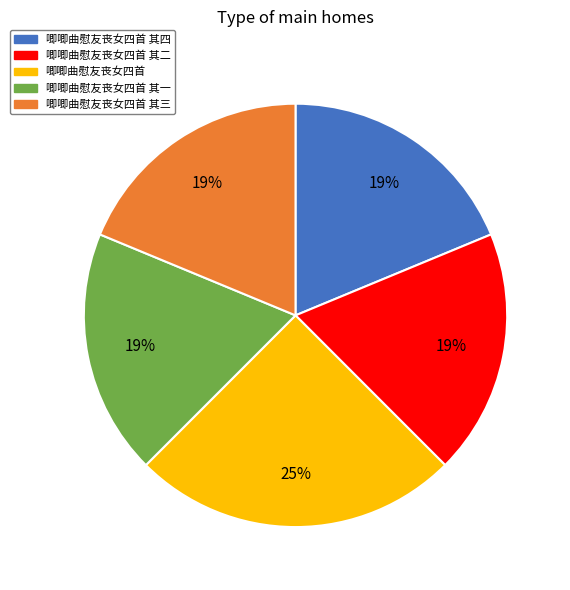

Is there any slice that represents more than half of the pie?

No